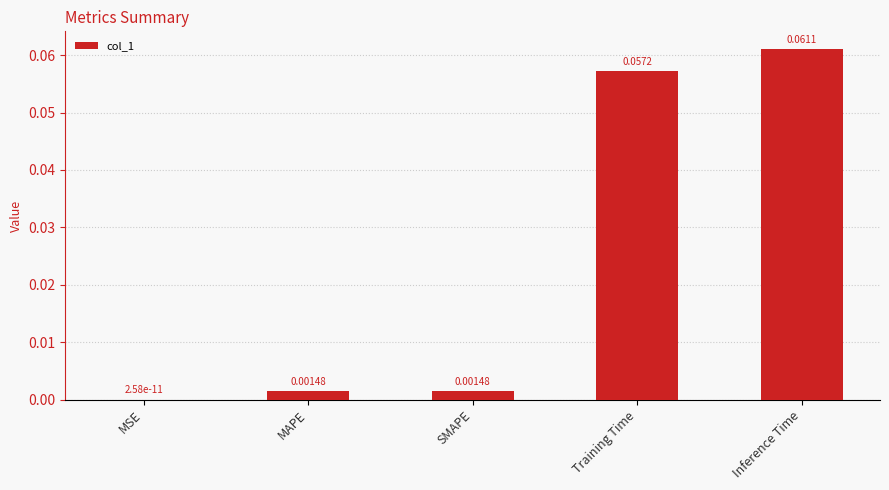

At which label is the value closest to 0?

MSE